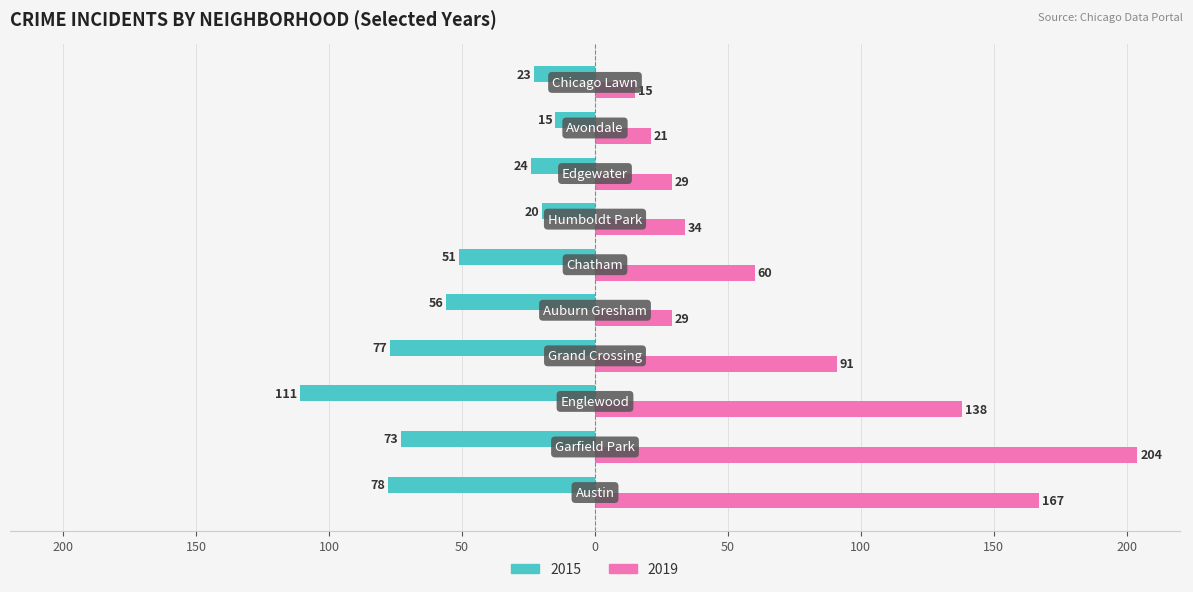

What is the minimum value for 2015?

-111